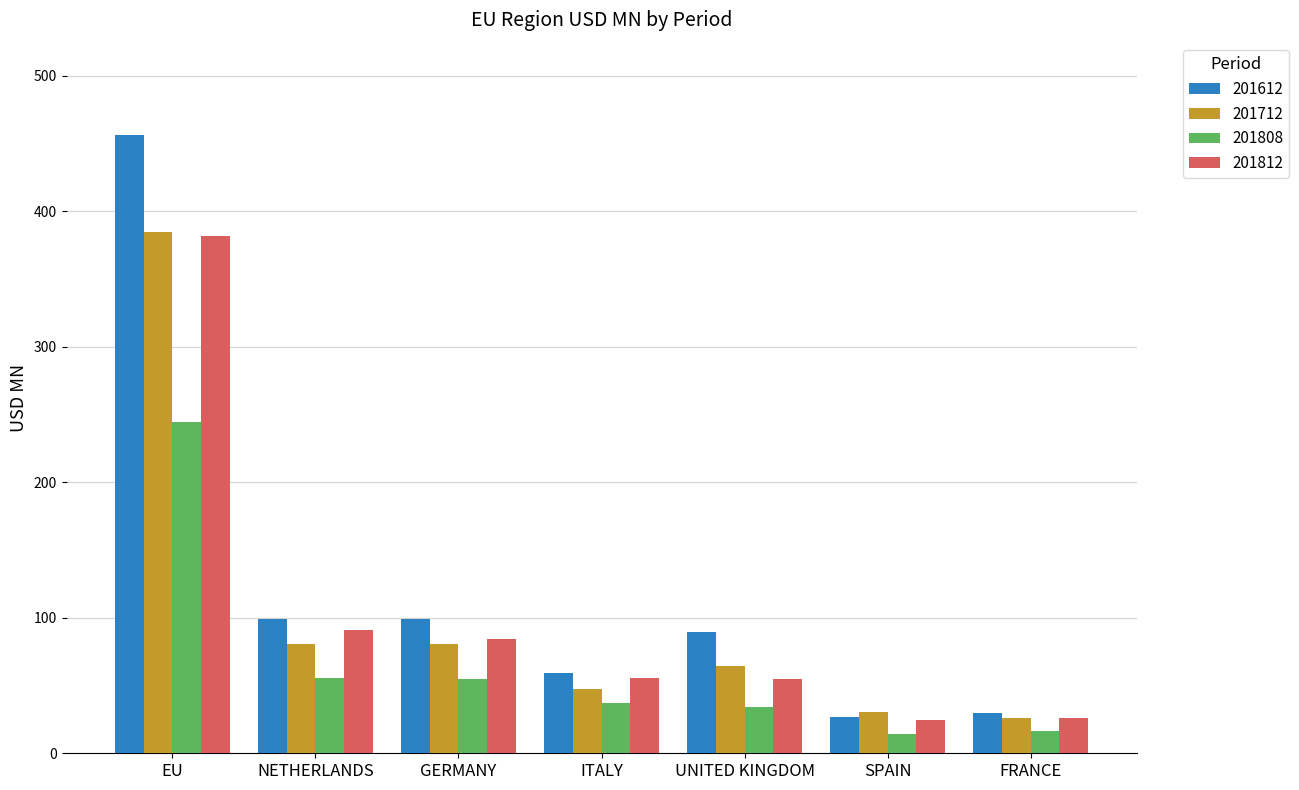

Which series has the widest spread of values?

201612